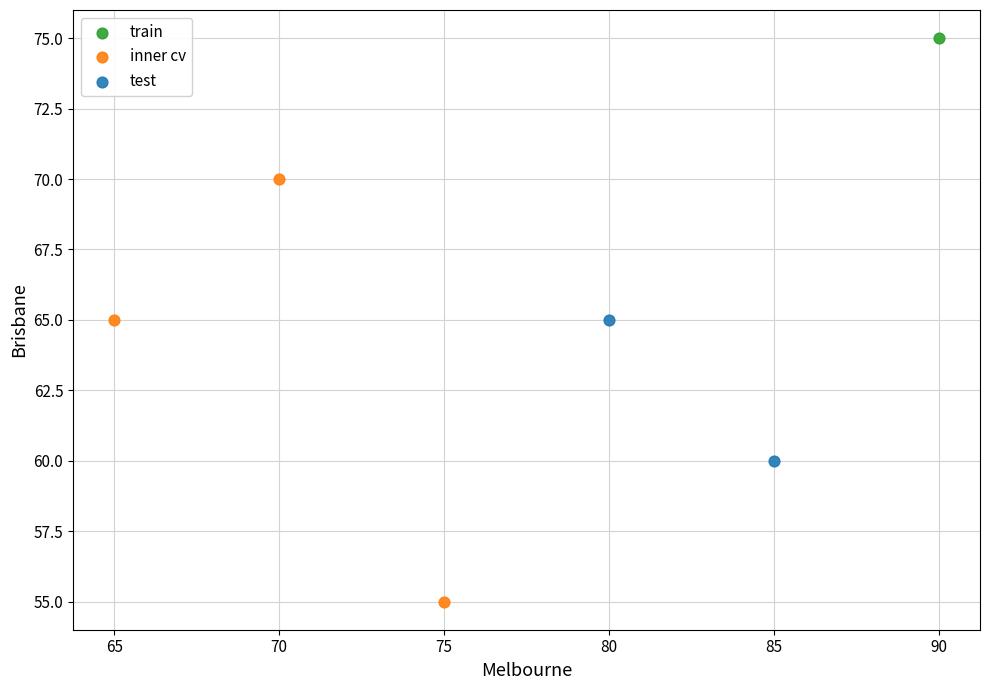

Which series contains the lowest Y value?

inner cv